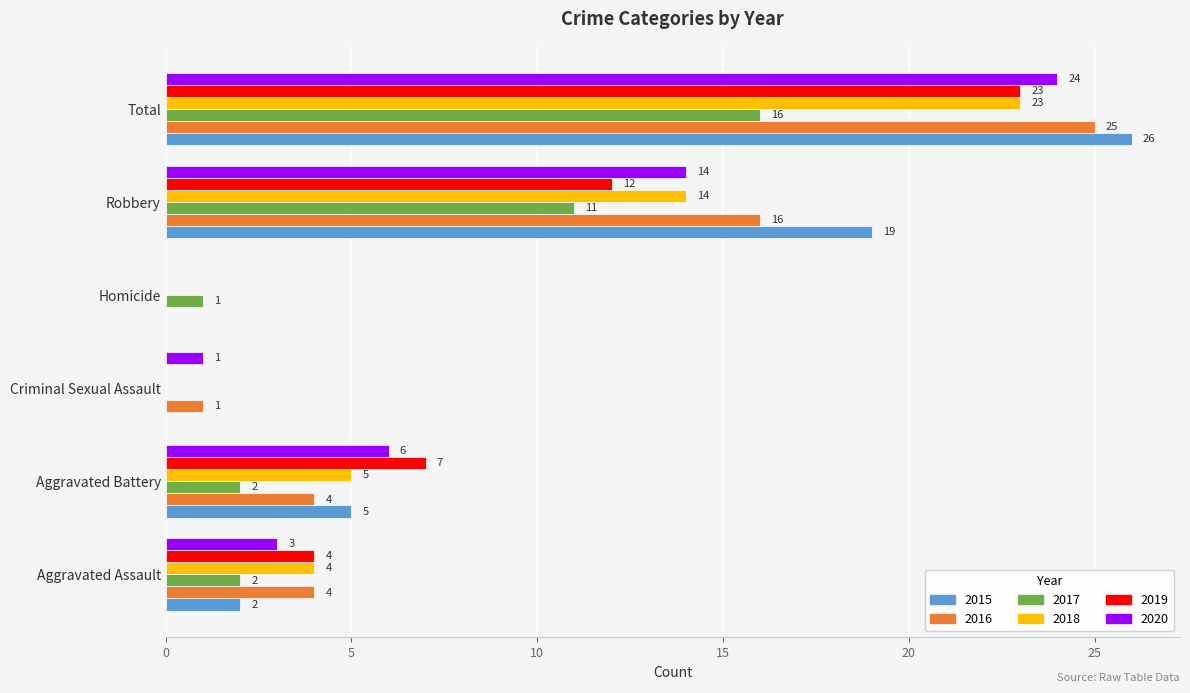

At which category is the sum across all series the highest?

Total